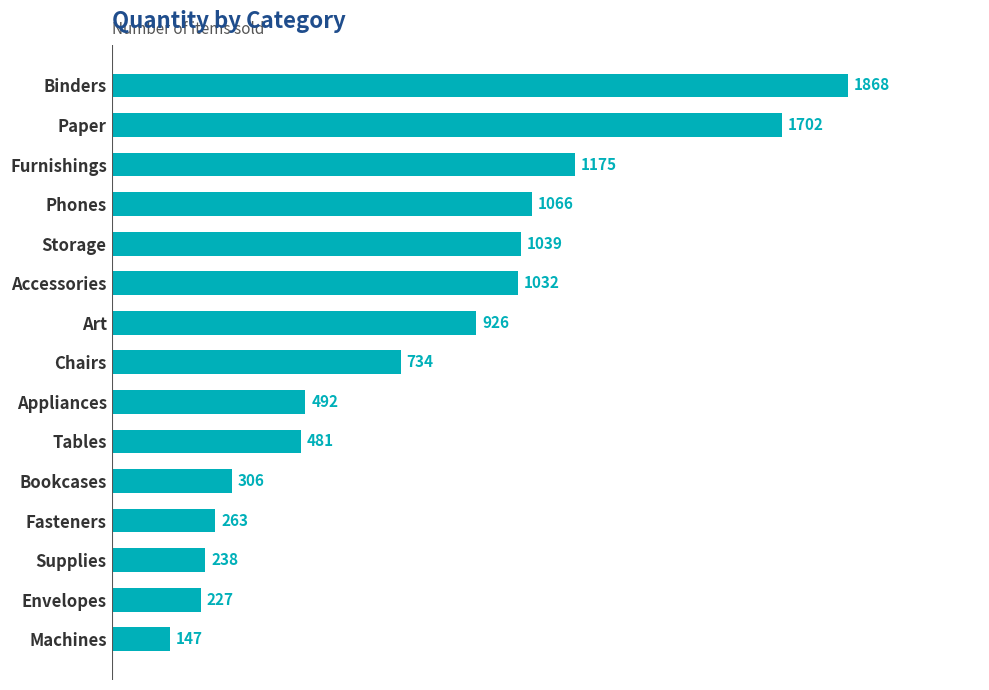

How many bars are there in total?

15